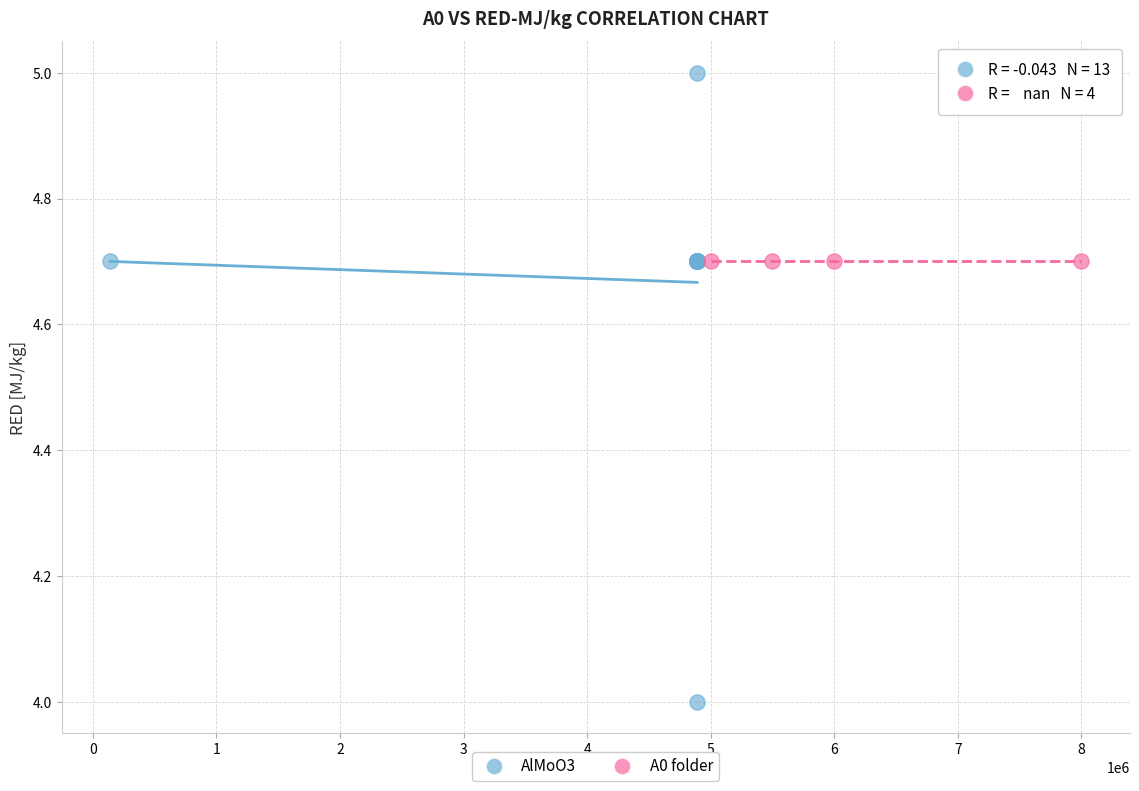

Which series reaches the minimum Y coordinate?

AlMoO3